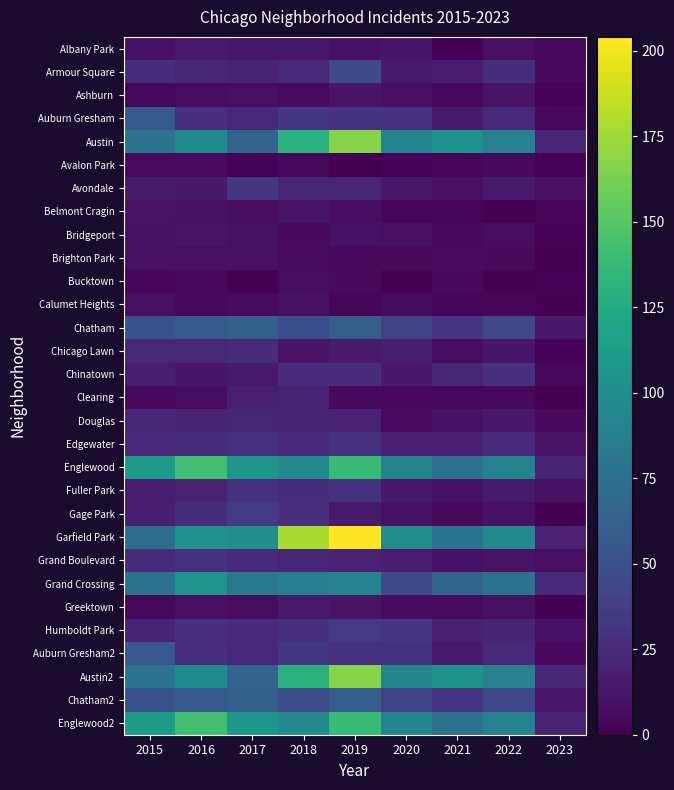

Which label corresponds to the largest value in the chart?

2019